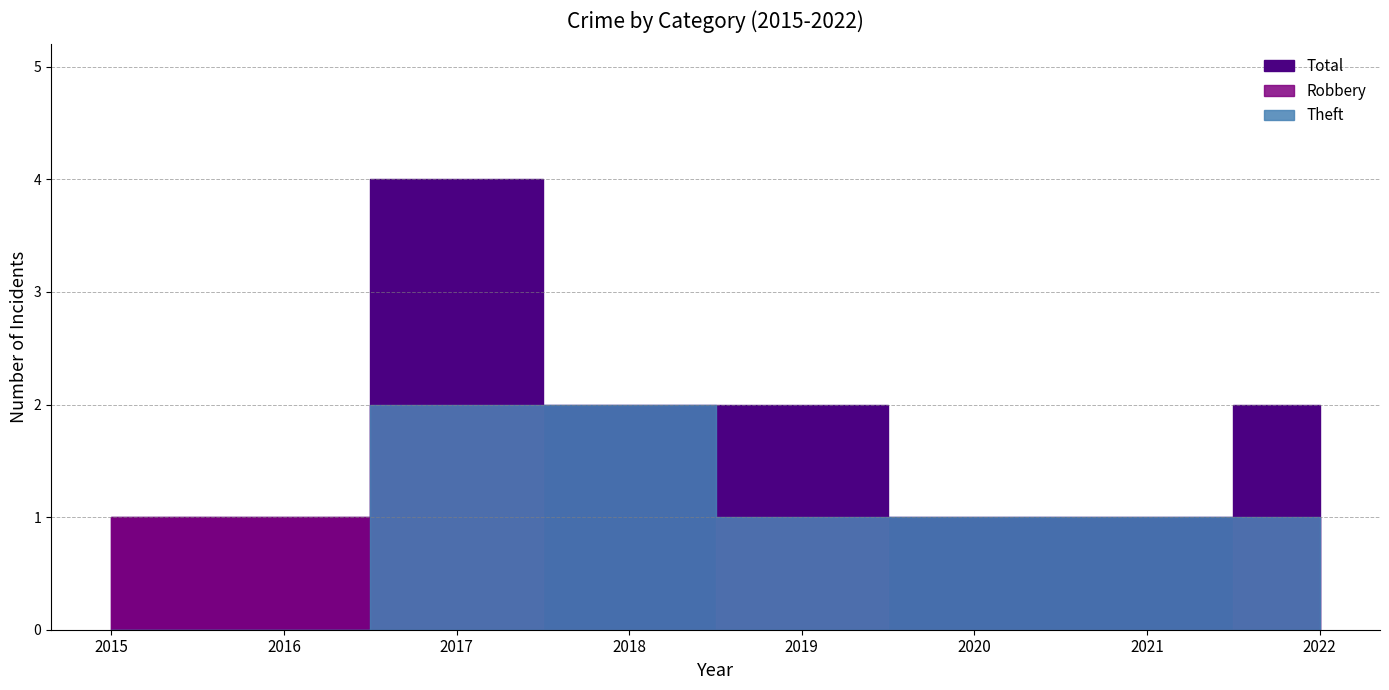

The value of Robbery at 2018 is 1. True or false?

False